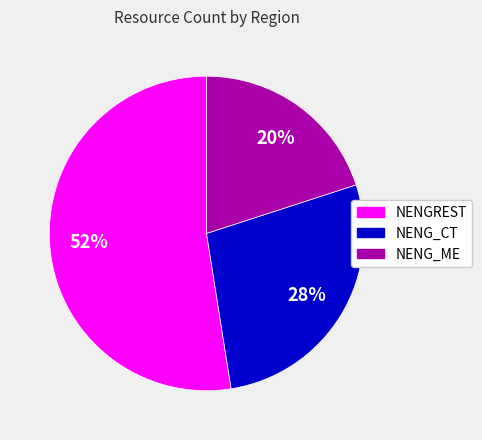

Is it true that NENG_ME is 30% of the pie?

False